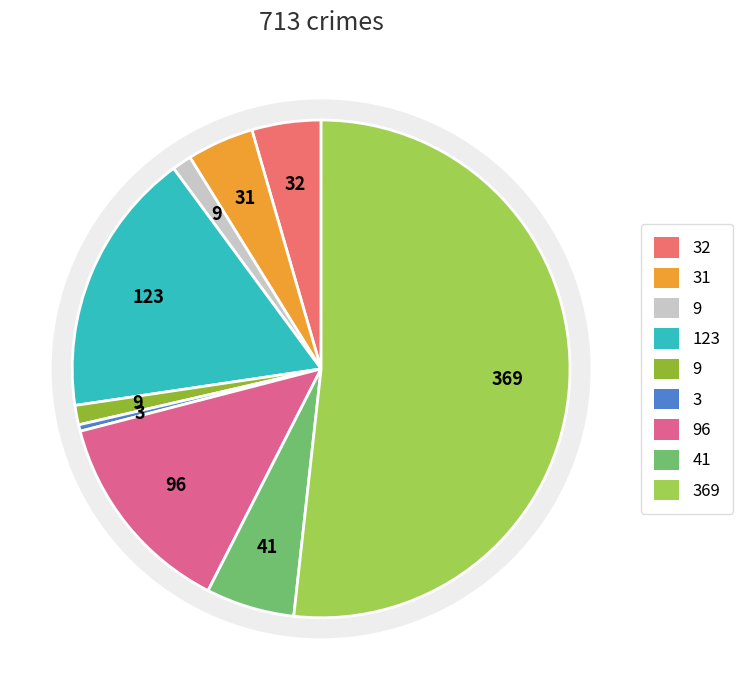

Does Theft represent more than half of the total?

Yes